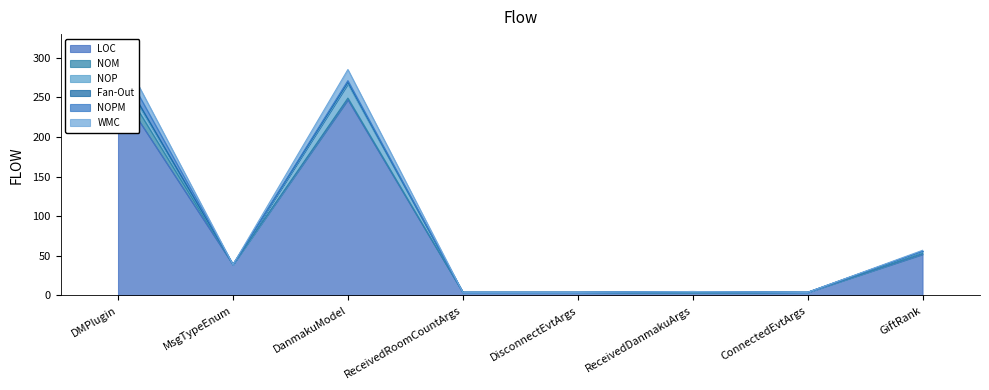

What is the difference between the NOP values at ConnectedEvtArgs and DanmakuModel?

18